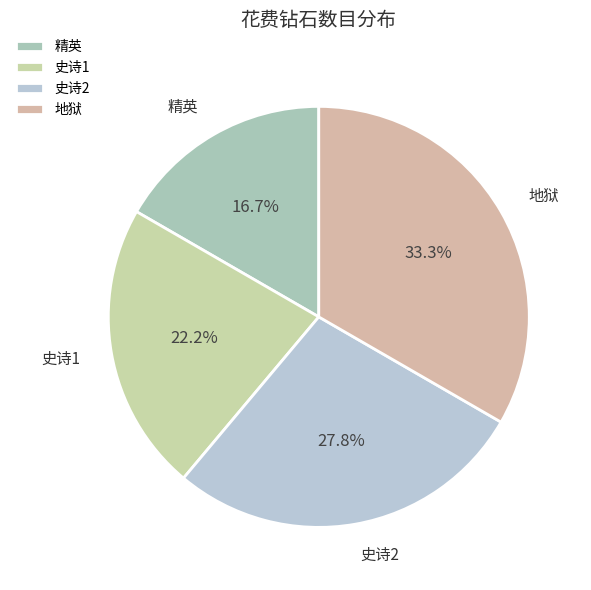

How many segments does this pie chart have?

4